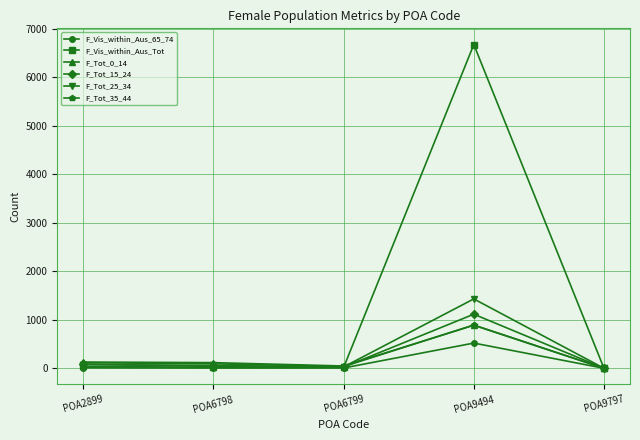

True or false: F_Tot_15_24 has more than 0 interior local peaks.

True